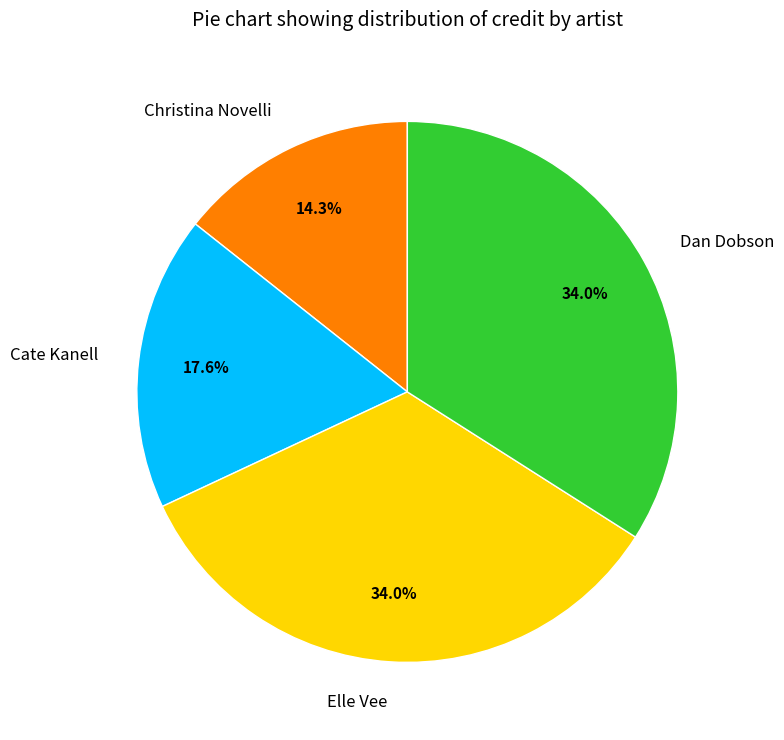

Count the number of slices in the pie.

4